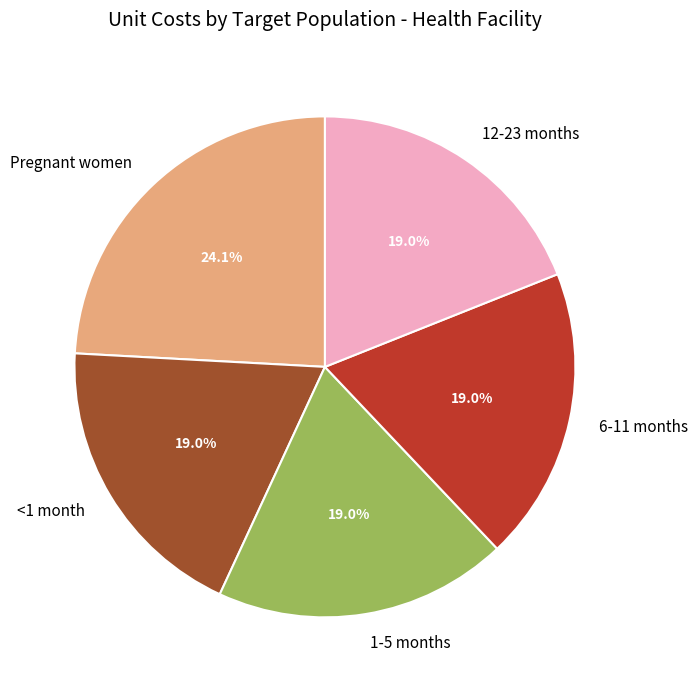

Is it true that 12-23 months is 19% of the pie?

True